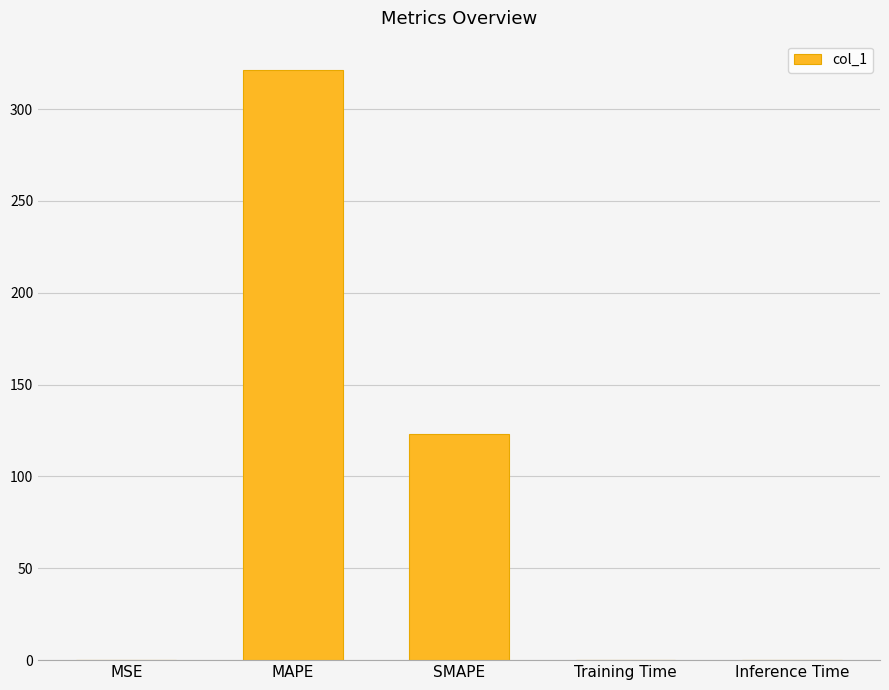

True or false: the data shows 0.0 at Training Time.

True